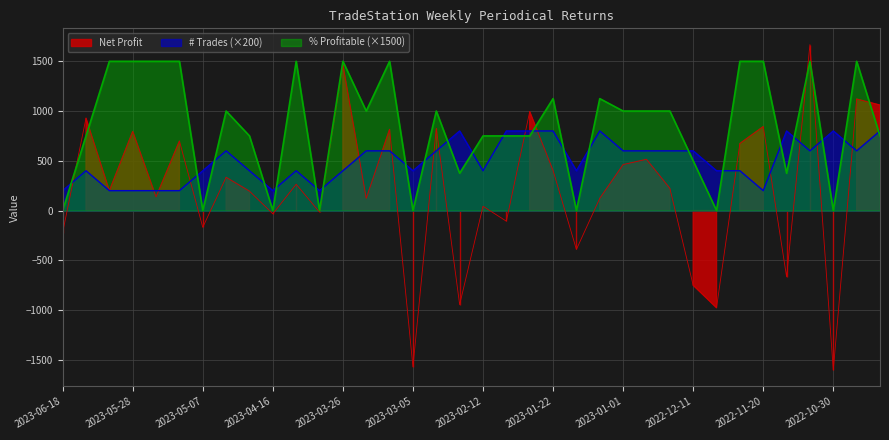

Where is the first local minimum for % Profitable?

2023-05-07